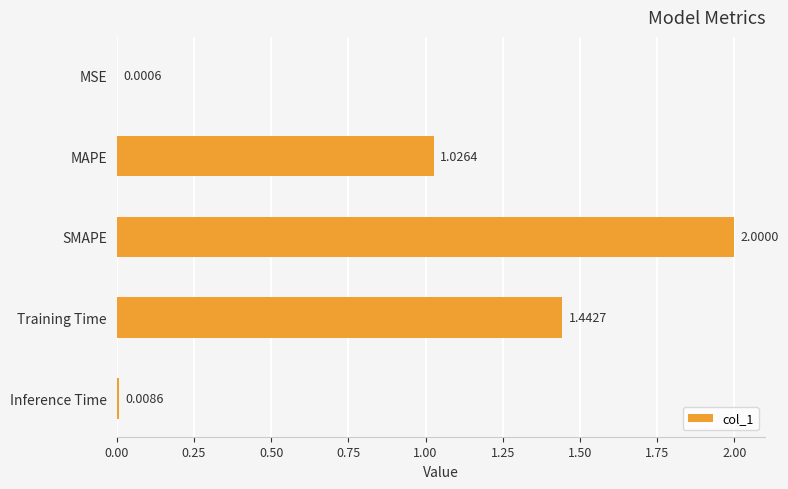

What is the sum of the values at MSE and SMAPE?

2.0